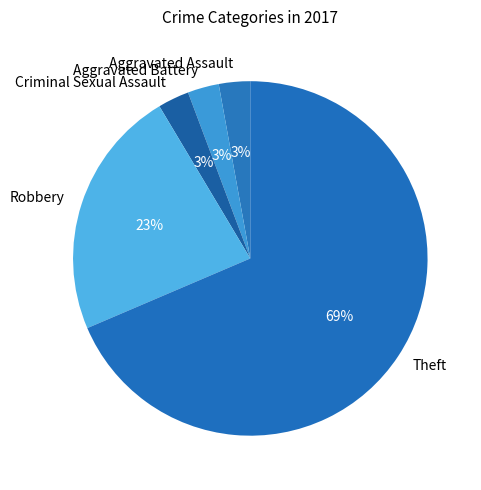

Combined, do Theft and Robbery account for over 50%?

Yes